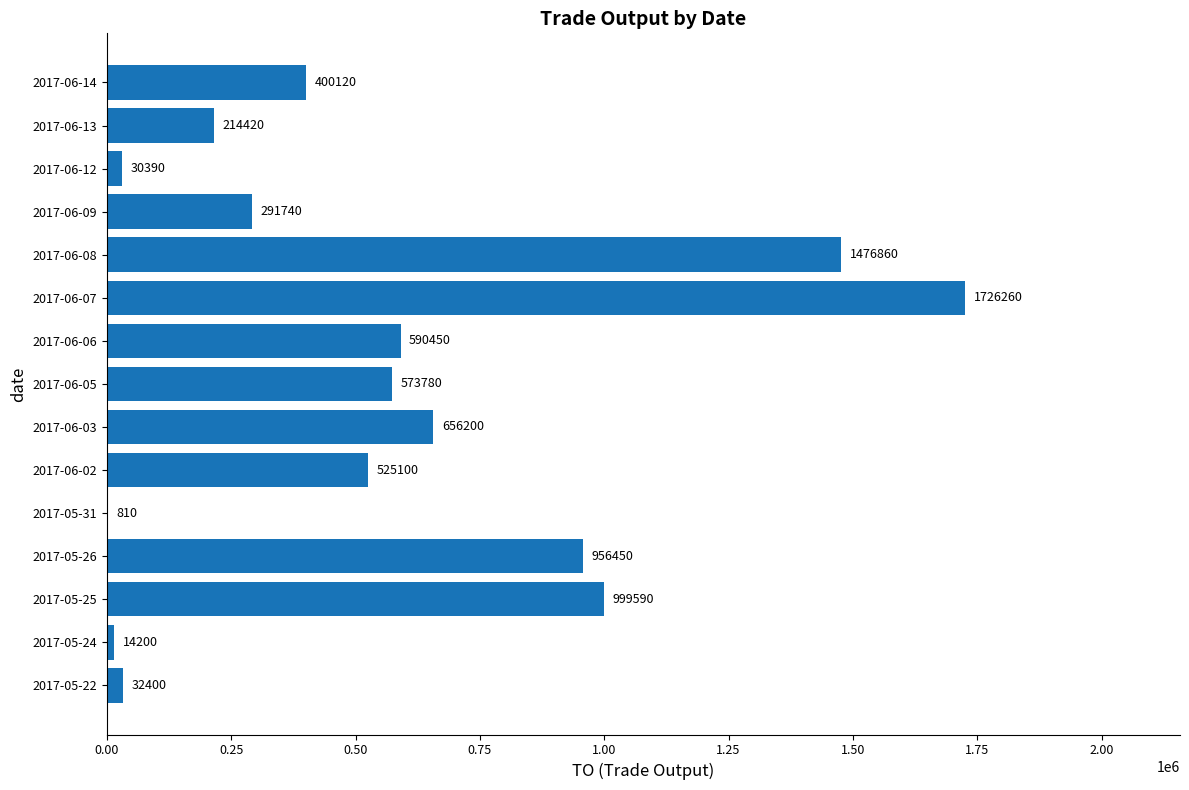

The value at 2017-06-07 is 1726260. True or false?

True